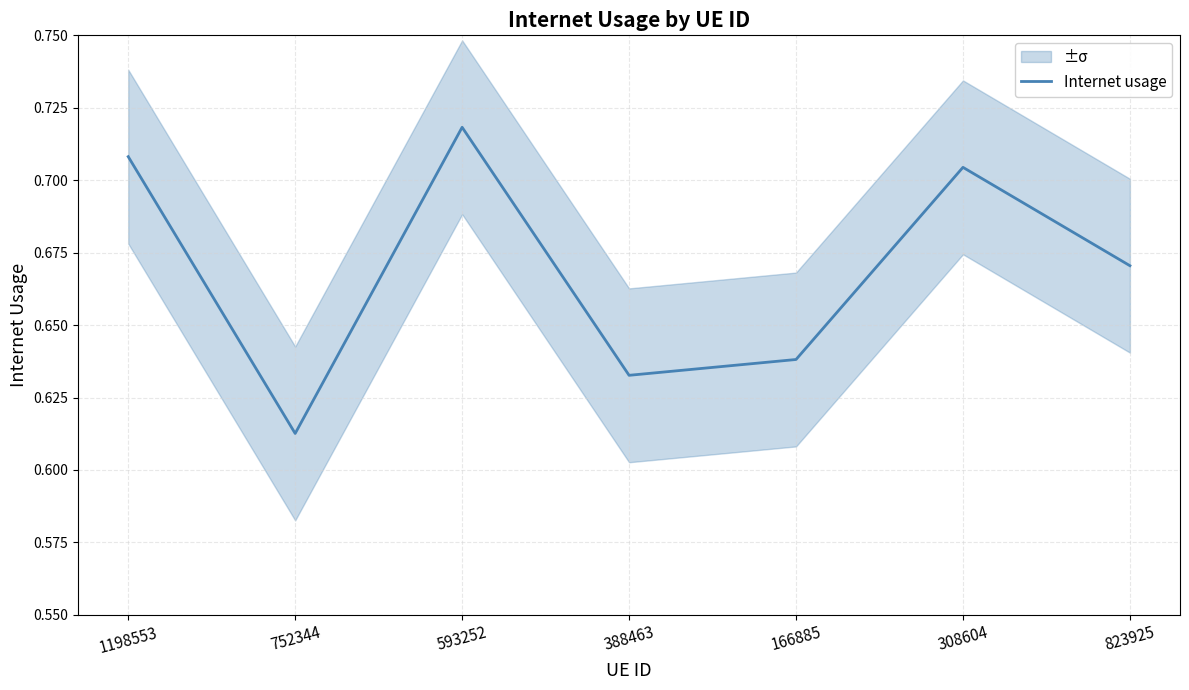

Reading left to right, list all the values displayed in this chart.

1198553=0.7	752344=0.6	593252=0.7	388463=0.6	166885=0.6	308604=0.7	823925=0.7